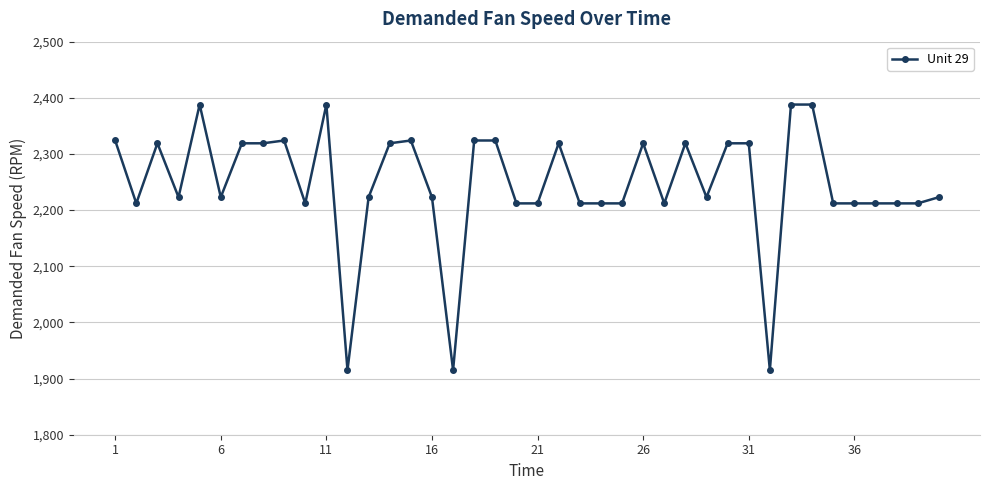

How many data points does each series have?

40